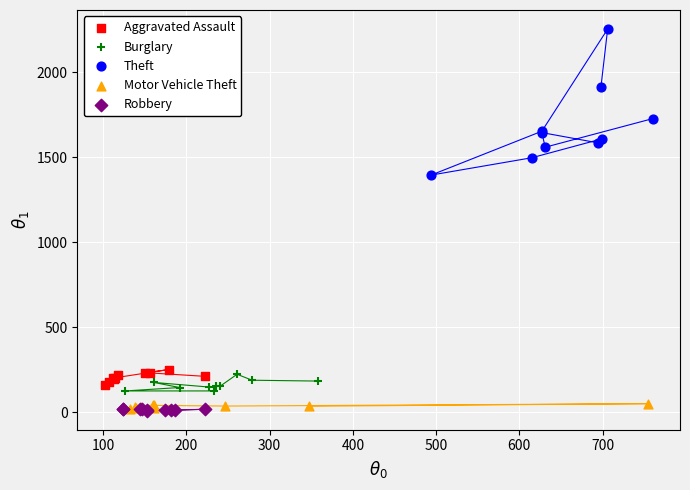

Which series has the widest spread of Y values?

Theft